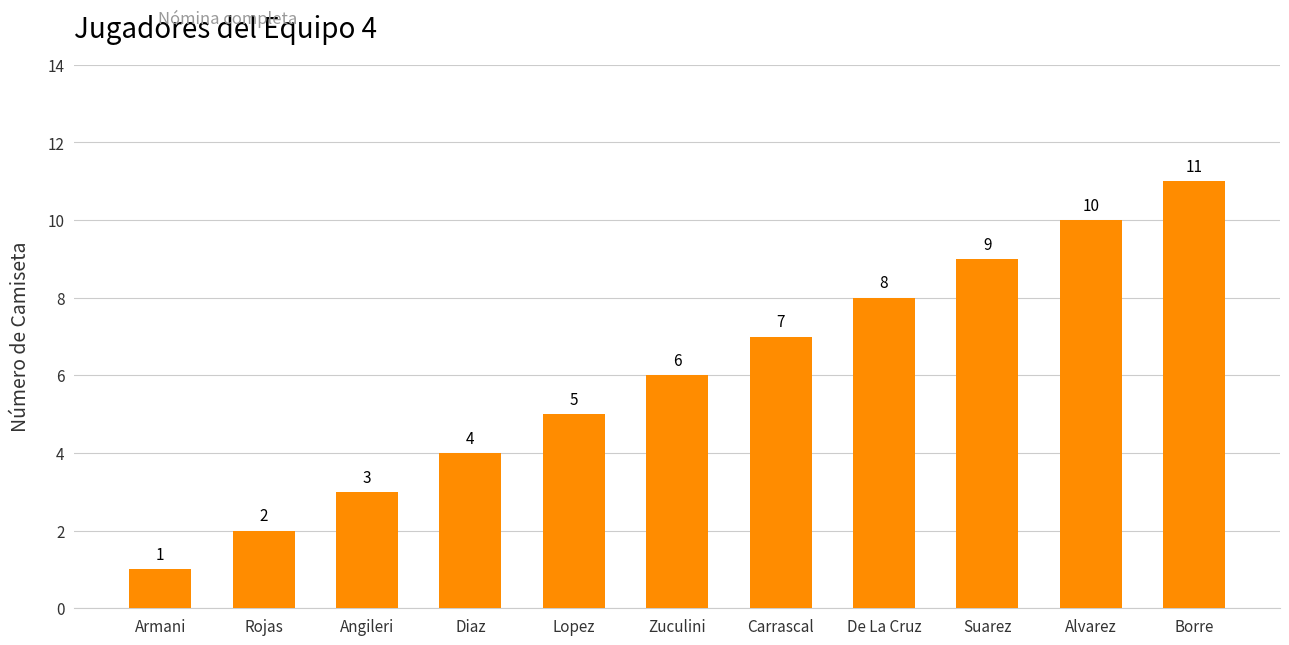

Which label corresponds to the largest value in the chart?

Borre